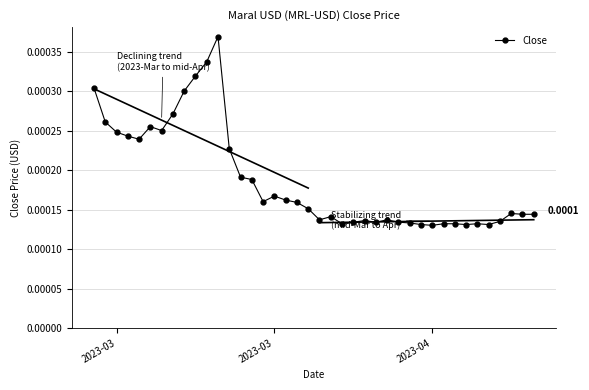

How many lines are shown in the chart?

1